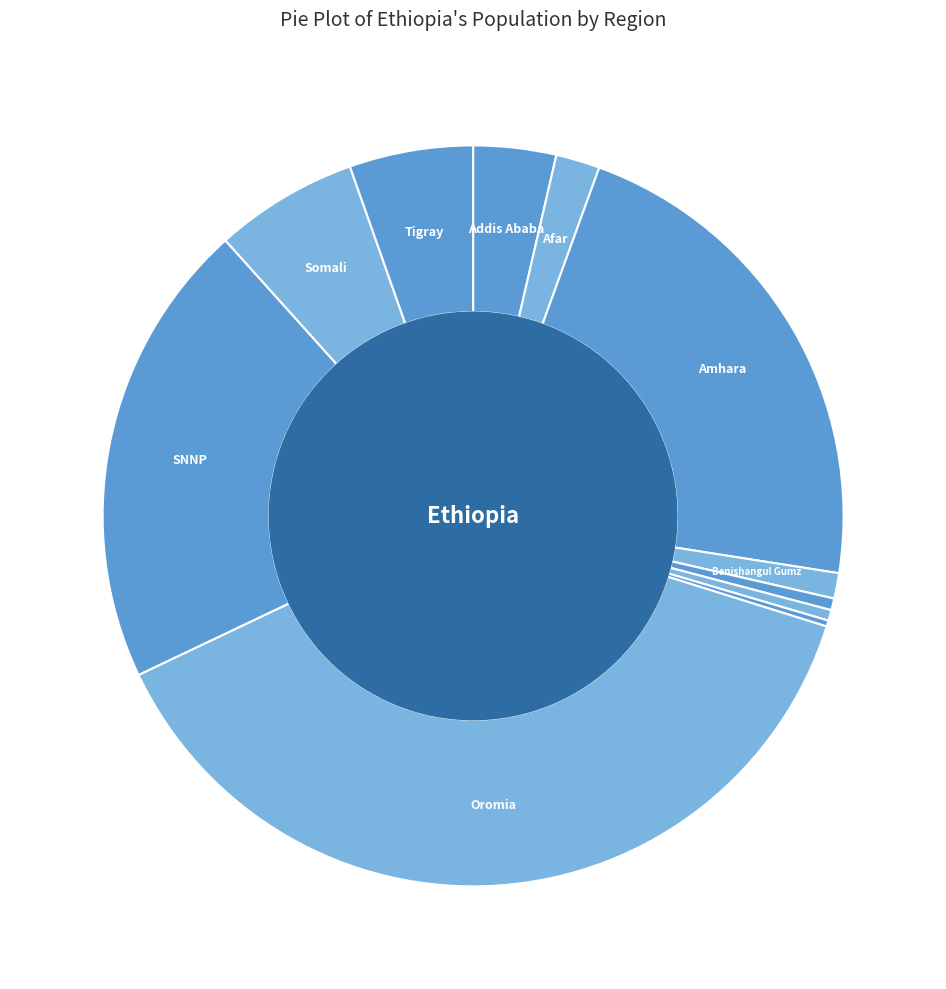

What is the largest slice in the pie chart?

Oromia